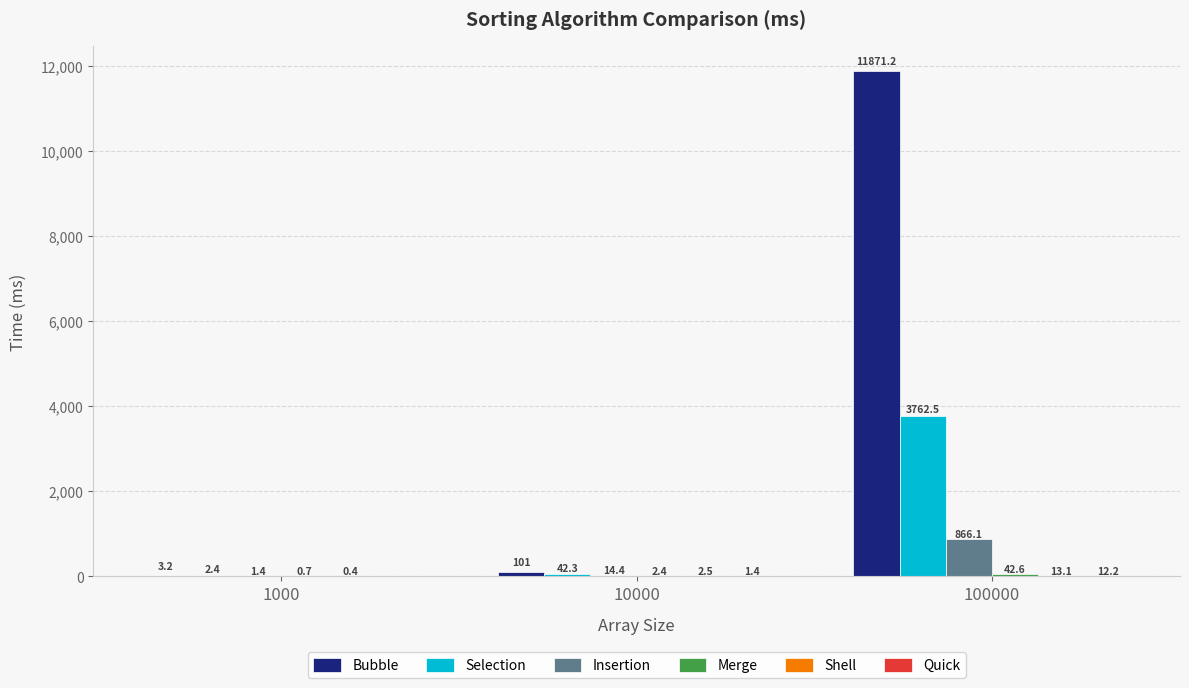

At which label is Selection closest to 1882?

10000